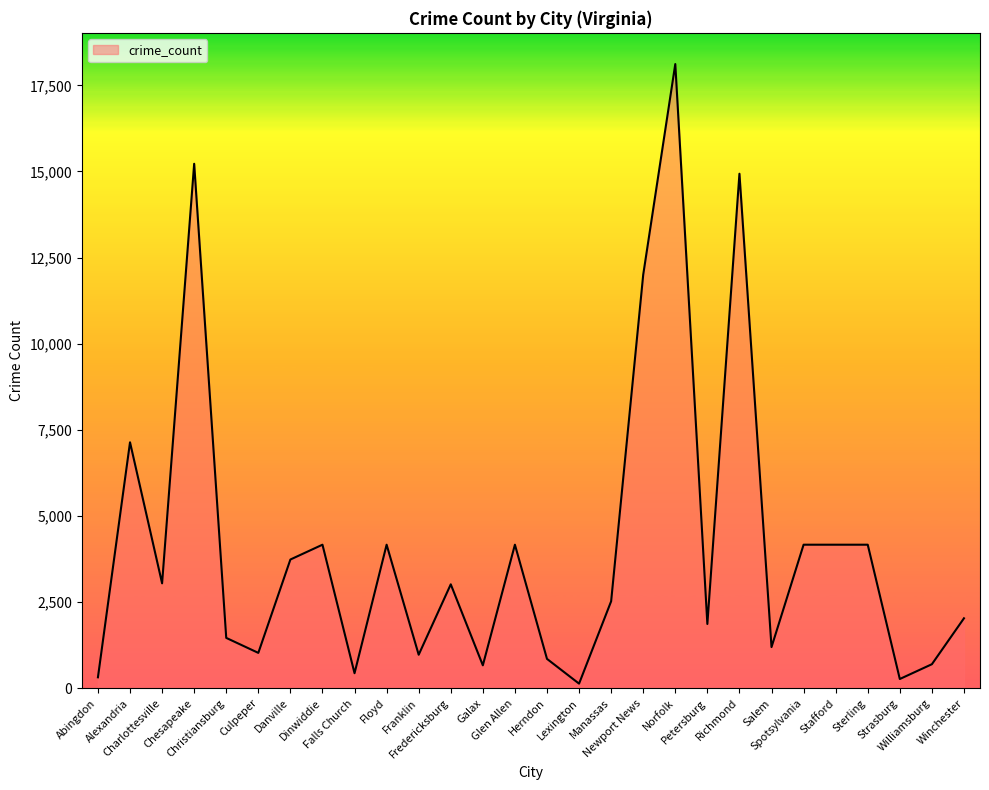

What is the difference between the maximum and minimum values?

17984